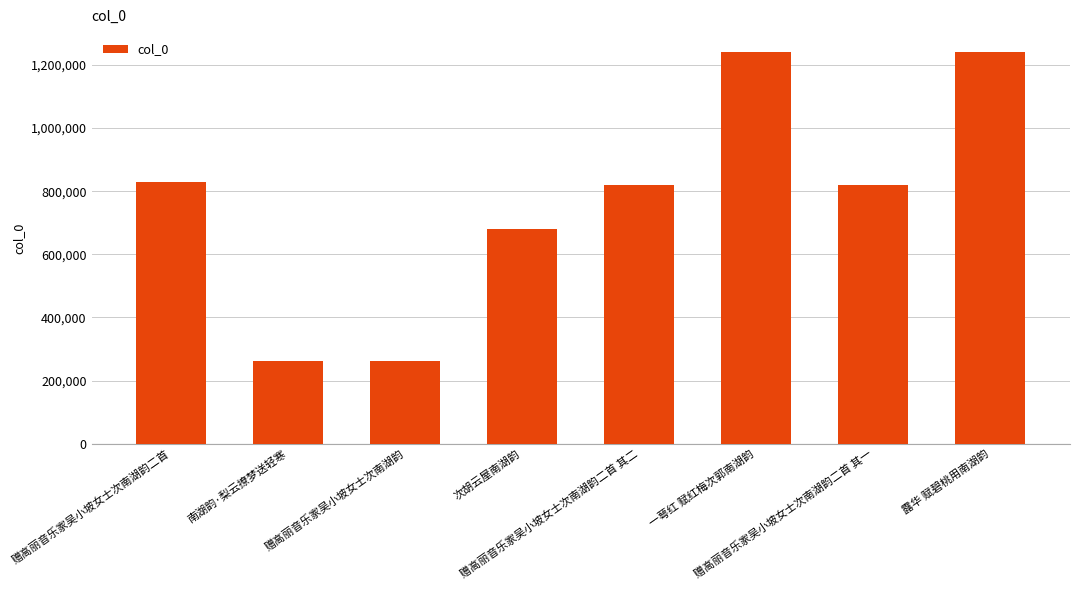

Count the number of categories in the chart.

8